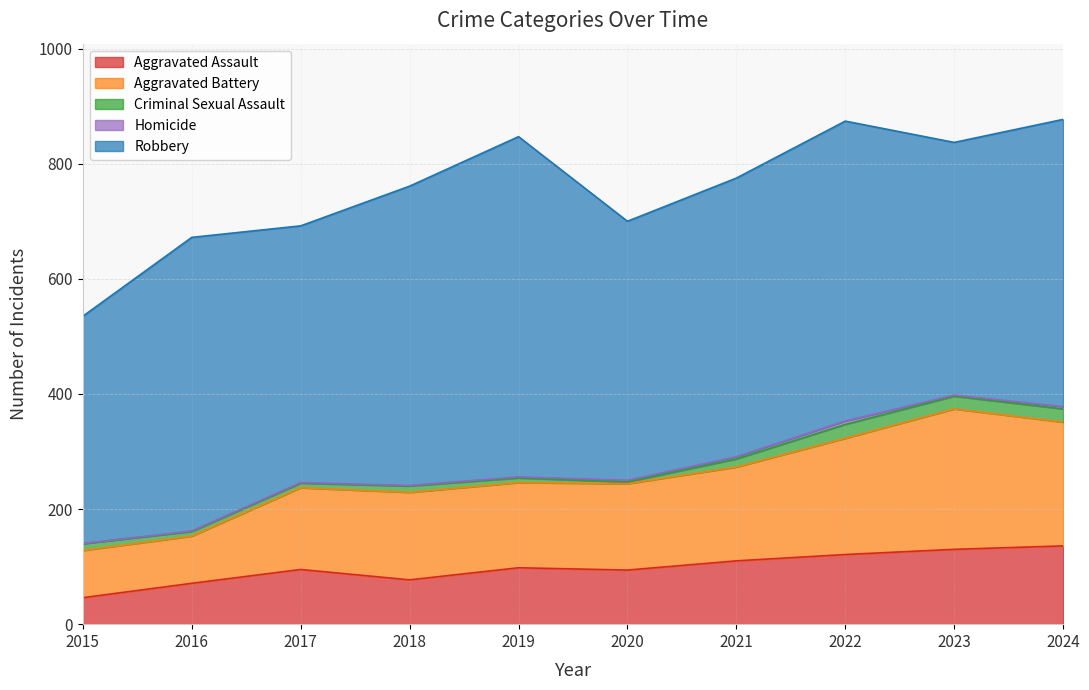

At which label does Criminal Sexual Assault first exceed 12?

2021